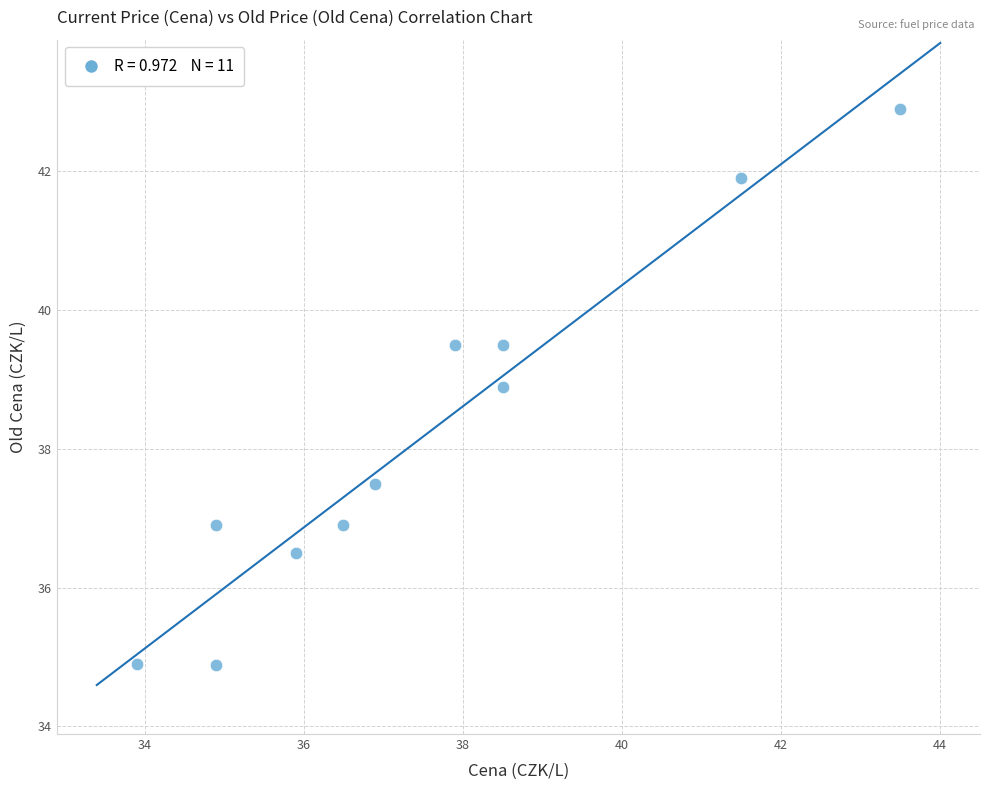

What Y value in the scatter plot is closest to 38?

37.5